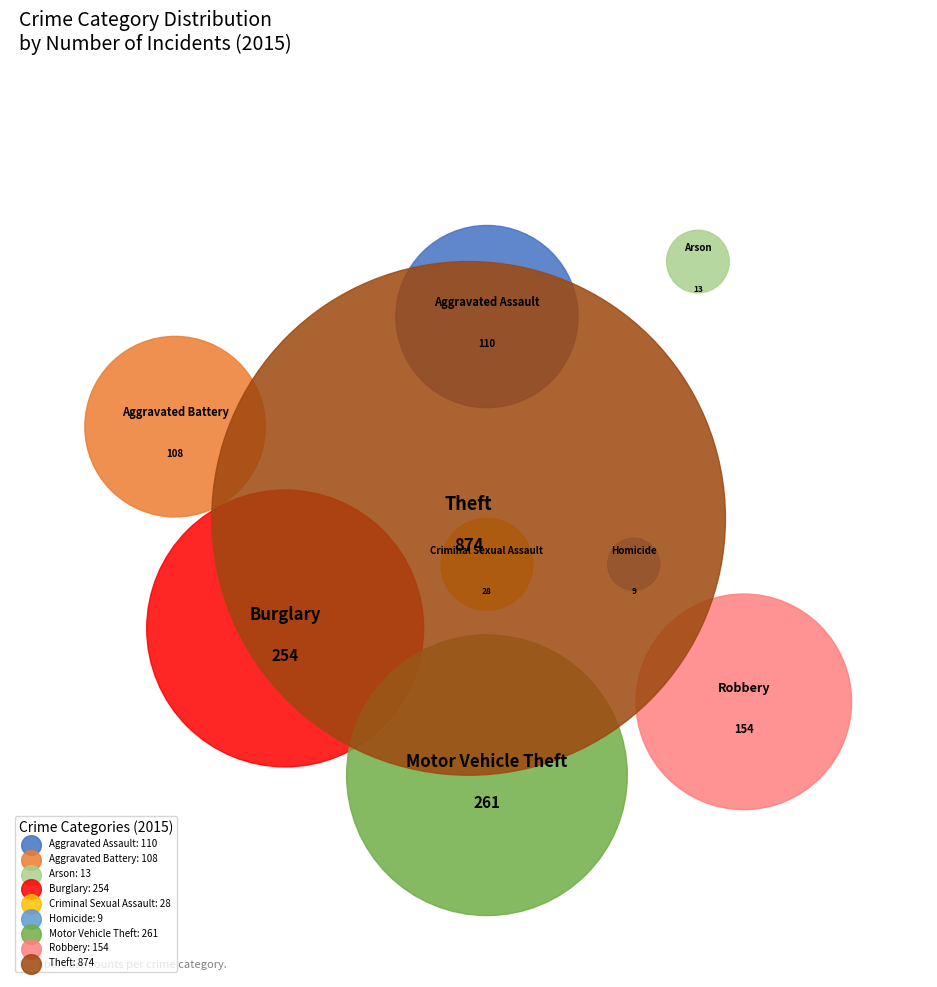

What is the total percentage of Burglary and Criminal Sexual Assault?

15.6%